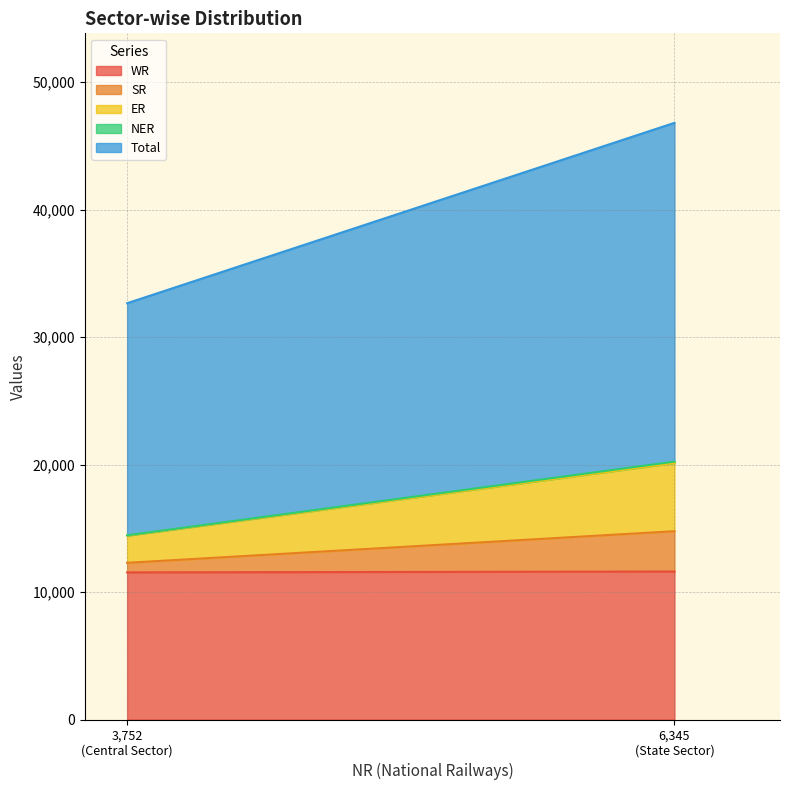

Reading left to right, what are all the values shown in this chart?

WR: Central Sector=11542	State Sector=11610
SR: Central Sector=750	State Sector=3162
ER: Central Sector=2130	State Sector=5349
NER: Central Sector=30	State Sector=110
Total: Central Sector=18204	State Sector=26576